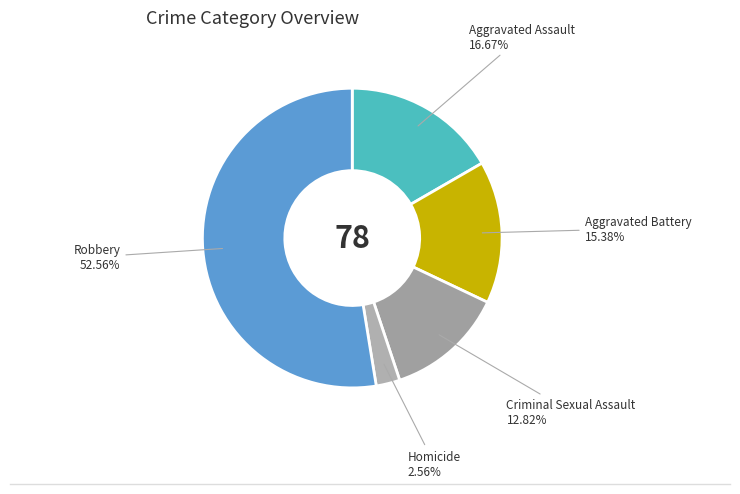

How many slices are in this pie chart?

5